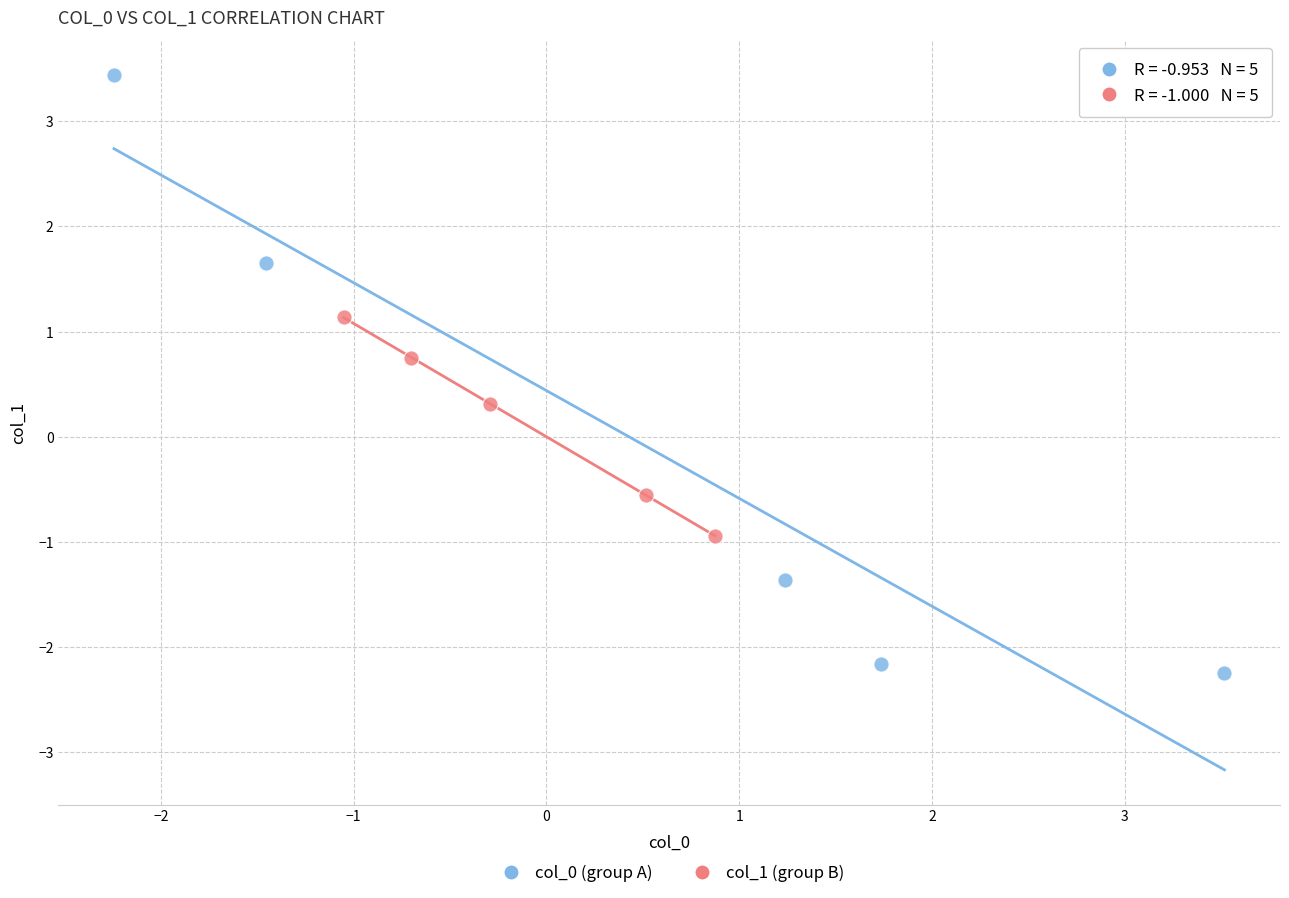

What are all the series names shown in the legend?

col_0 (group A), col_1 (group B)